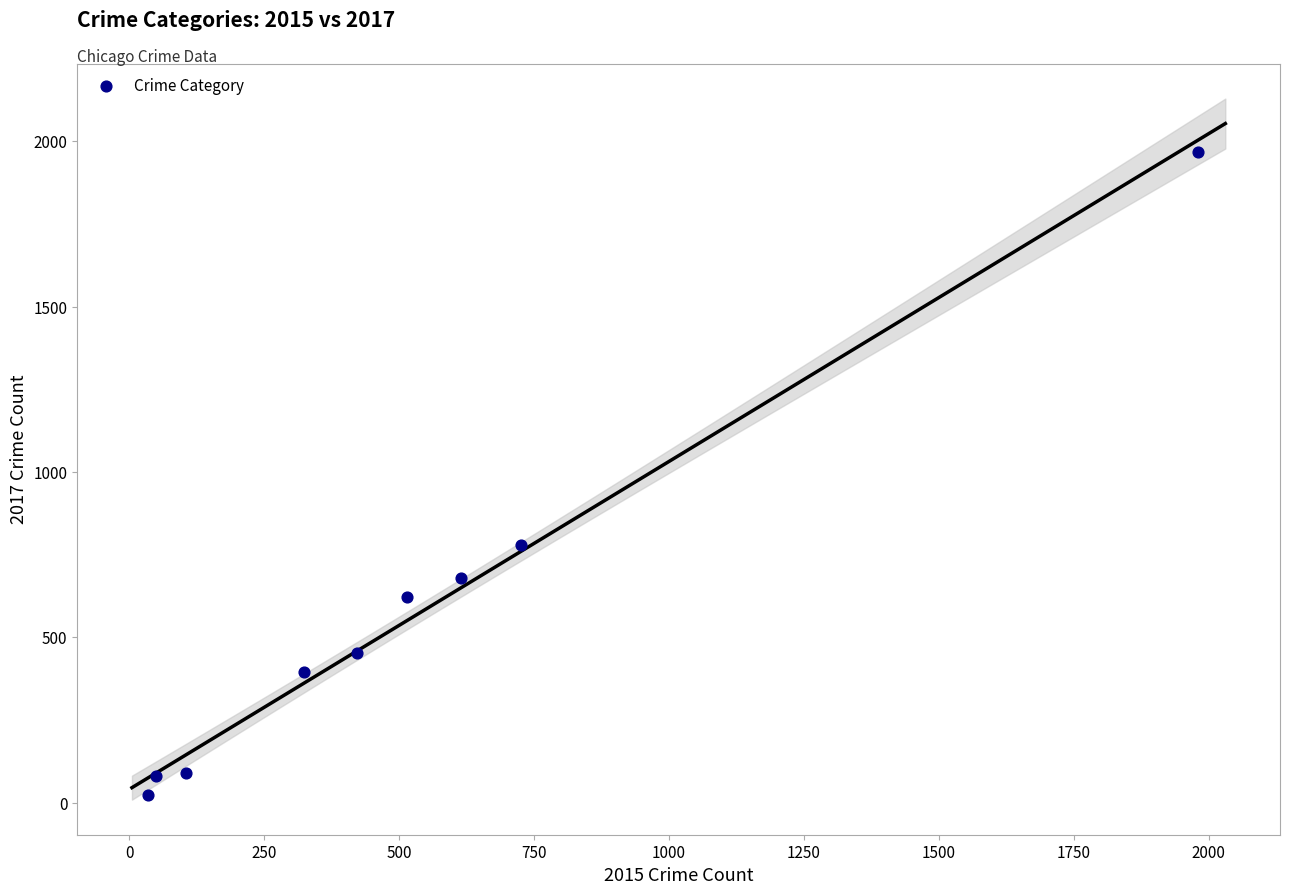

What is the average X value?

530